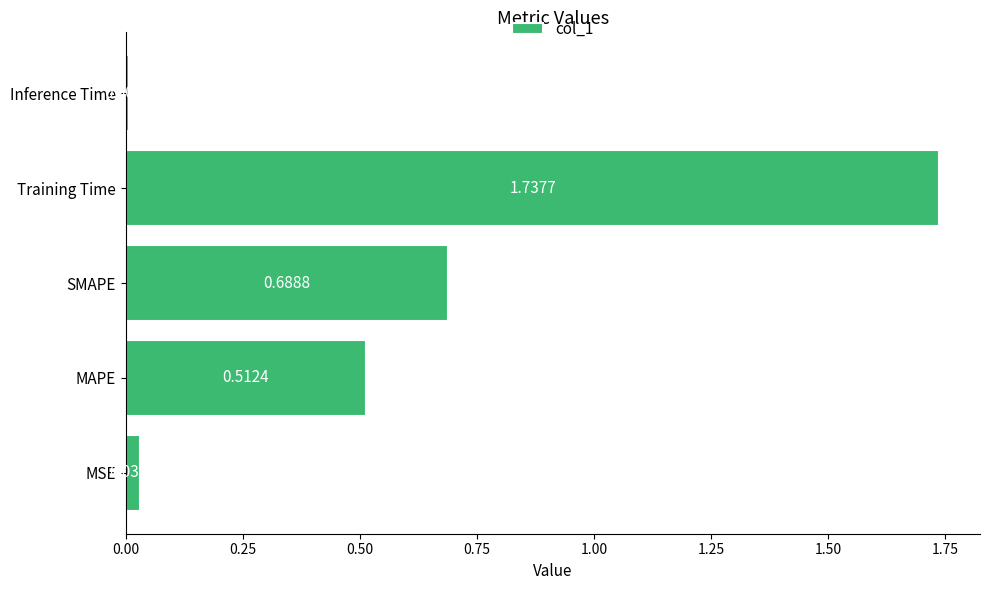

At which label is the value closest to 0?

Inference Time